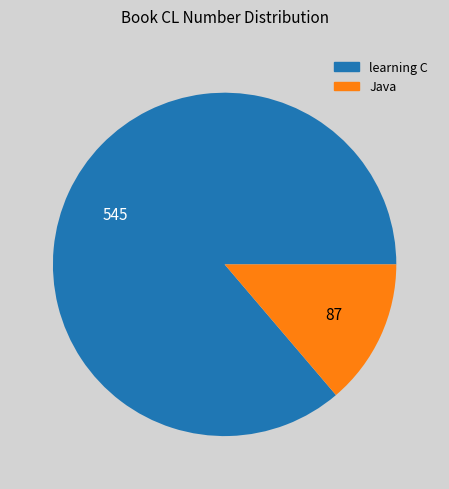

Is it true that Java is 14% of the pie?

True